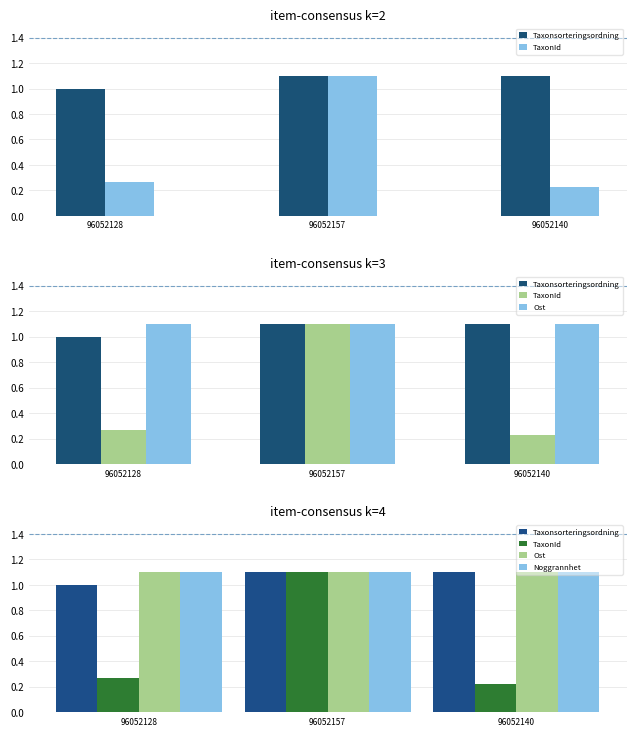

At how many categories does at least one series exceed 0?

3